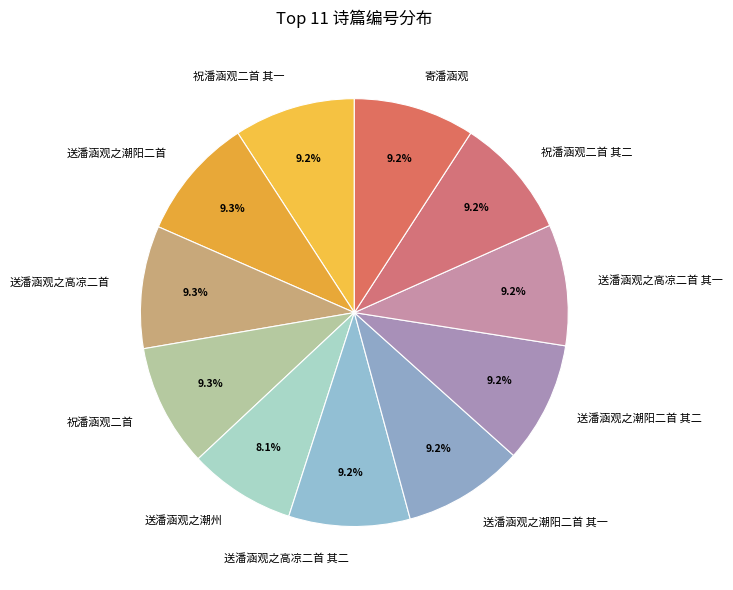

What is the smallest slice in the pie chart?

送潘涵观之潮州